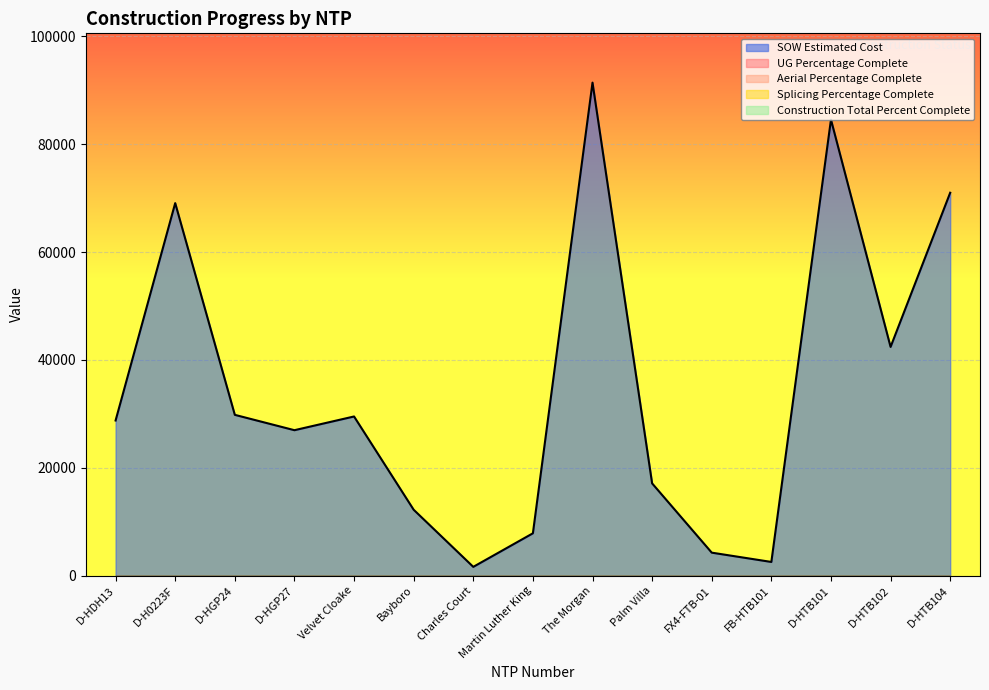

Rank the series by their maximum value, from highest to lowest.

SOW Estimated Cost, UG Percentage Complete, Aerial Percentage Complete, Splicing Percentage Complete, Construction Total Percent Complete